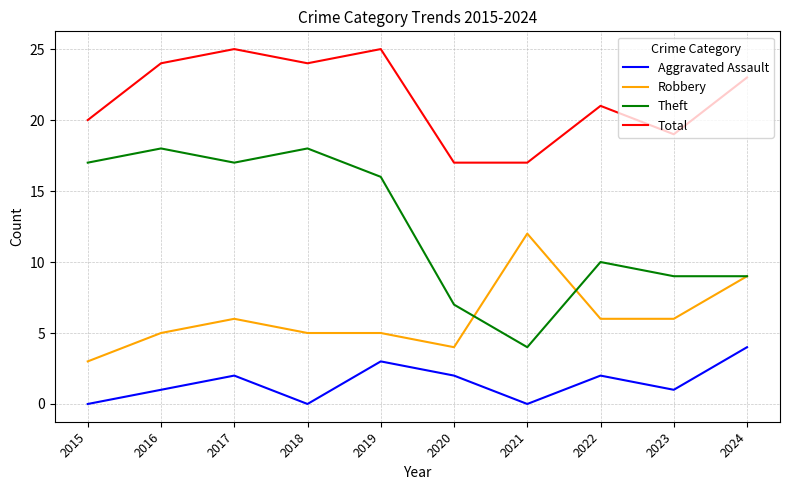

True or false: Aggravated Assault has a value of 2 at 2022.

True